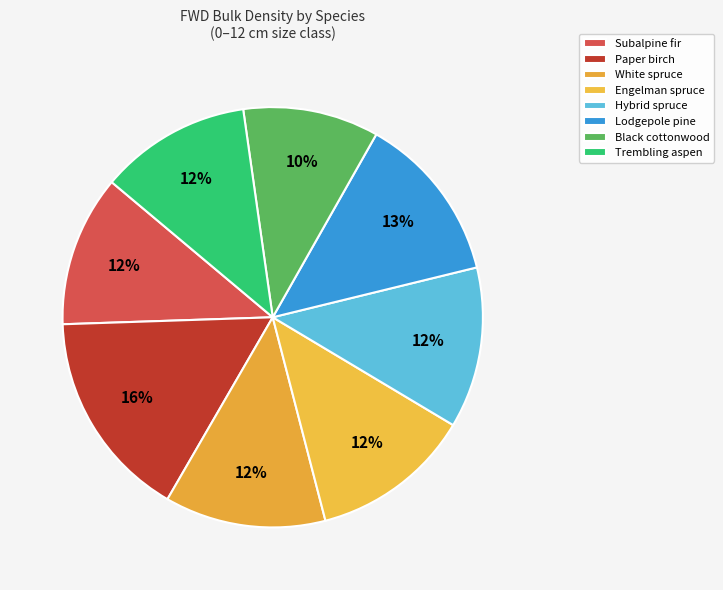

Is it true that White spruce is 12% of the pie?

True